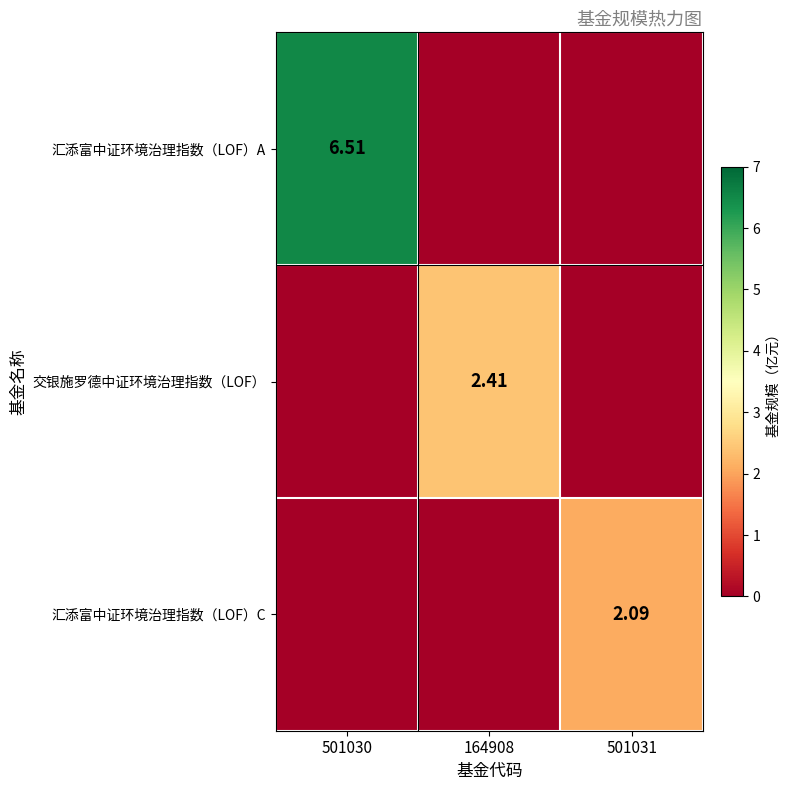

The value of 汇添富中证环境治理指数（LOF）A at 164908 is -3.8. True or false?

False